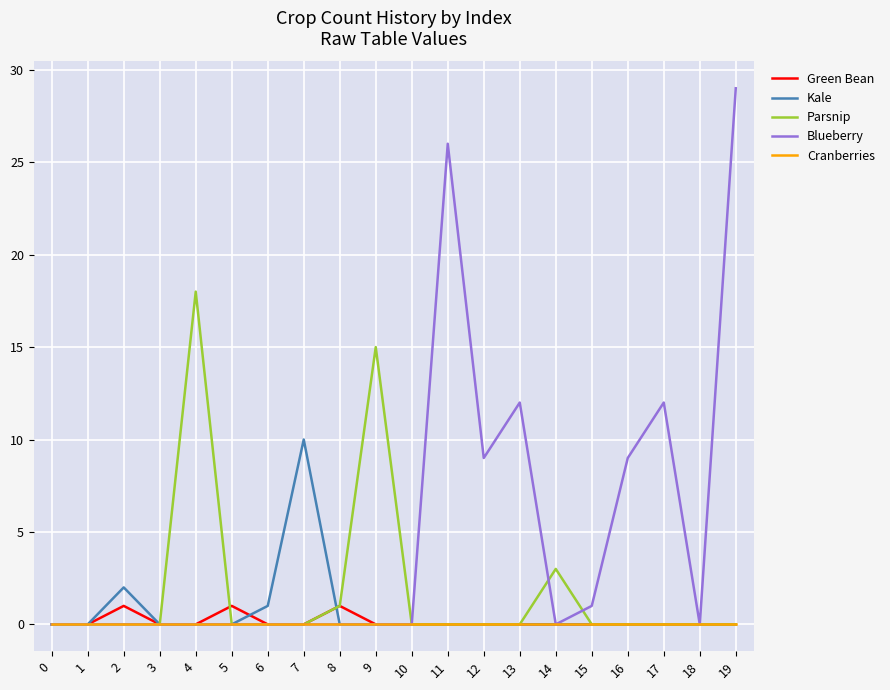

Which series has the widest spread of values?

Blueberry